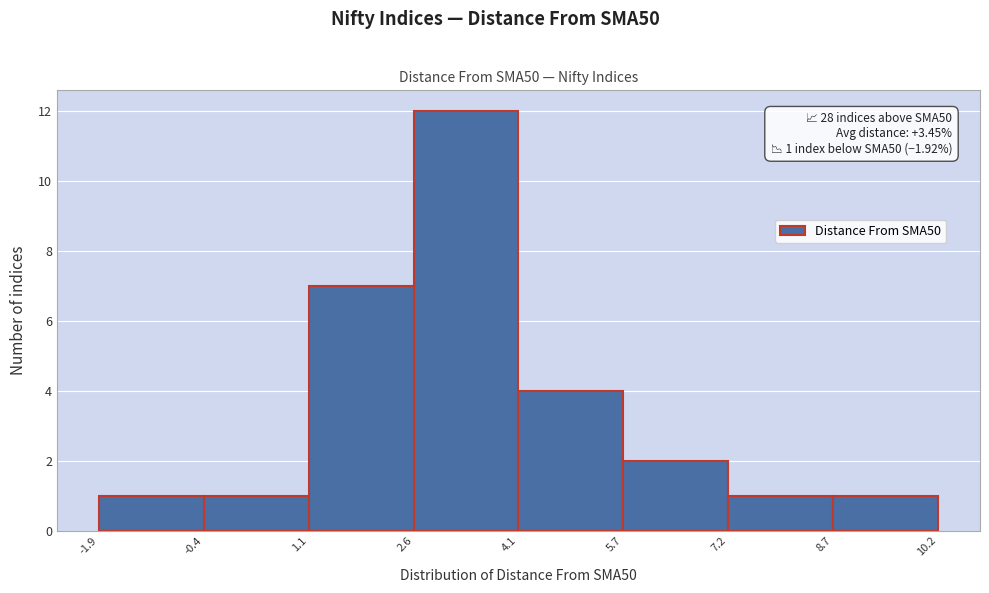

Over which range of the x-axis is the bar tallest?

2.6 to 4.1